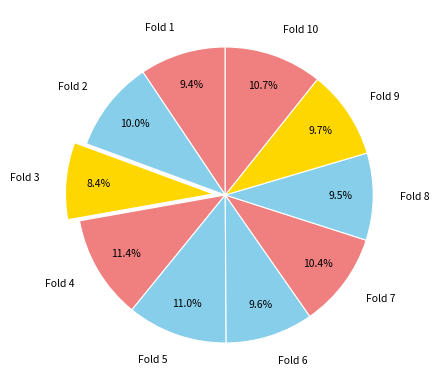

What is the total percentage of Fold 10 and Fold 5?

21.7%